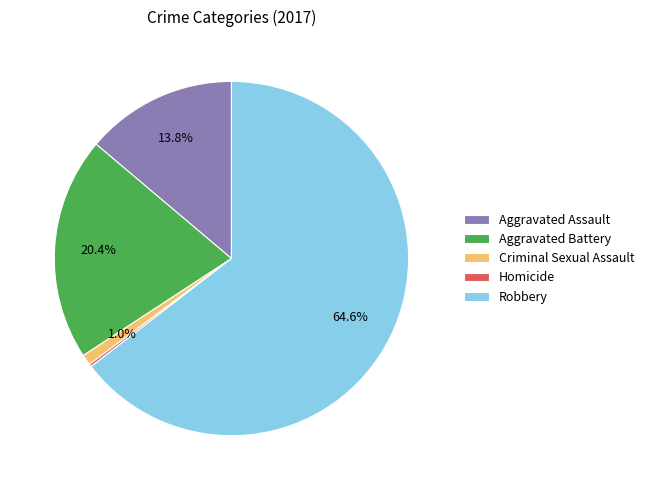

Is there a majority slice in this chart?

Yes